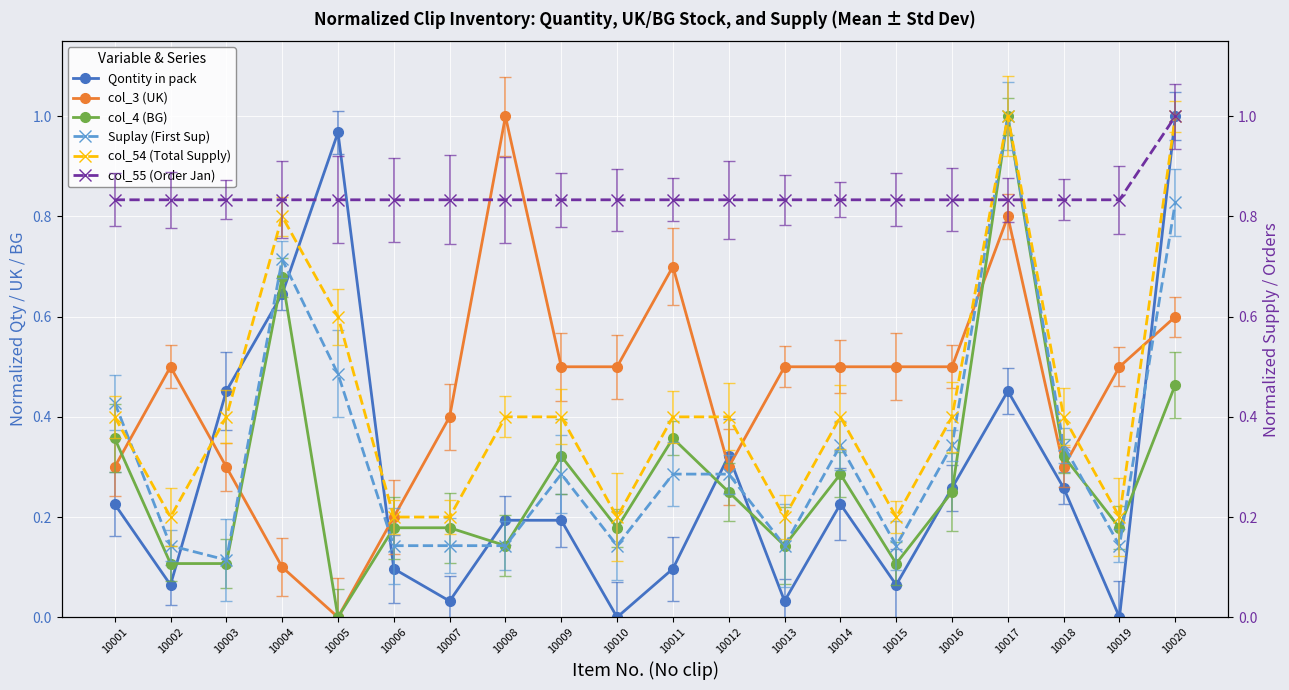

How many lines are shown in the chart?

6